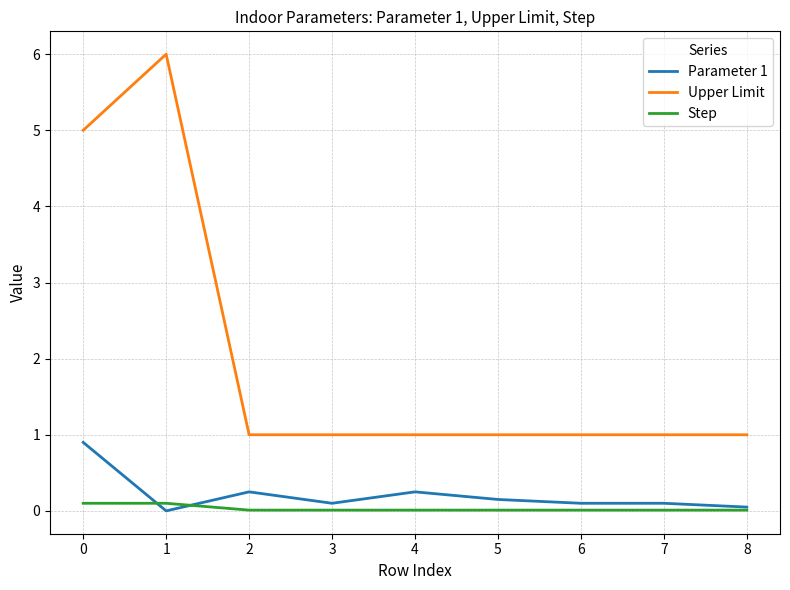

Is the value of Upper Limit at 5 greater than the value of Step at 0?

Yes